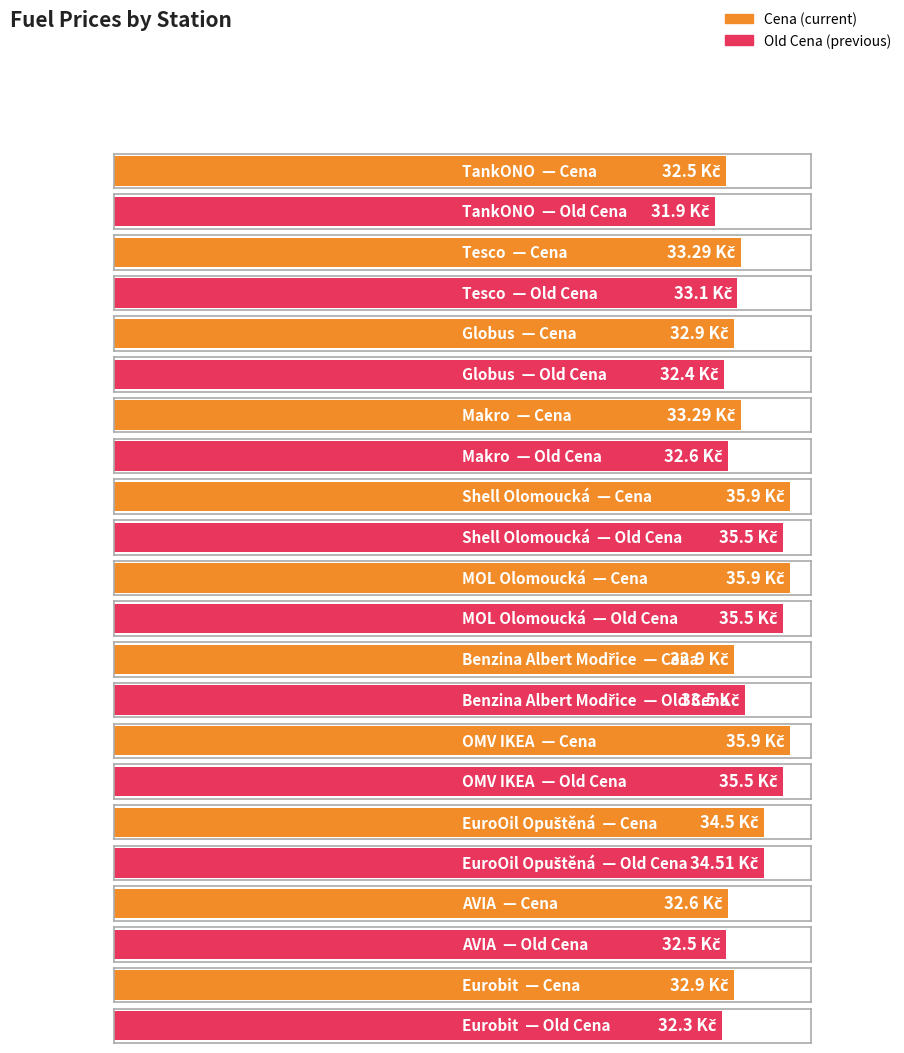

List the labels in order of Old Cena value, largest first.

Shell Olomoucká, MOL Olomoucká, OMV IKEA, EuroOil Opuštěná, Benzina Albert Modřice, Tesco, Makro, AVIA, Globus, Eurobit, TankONO